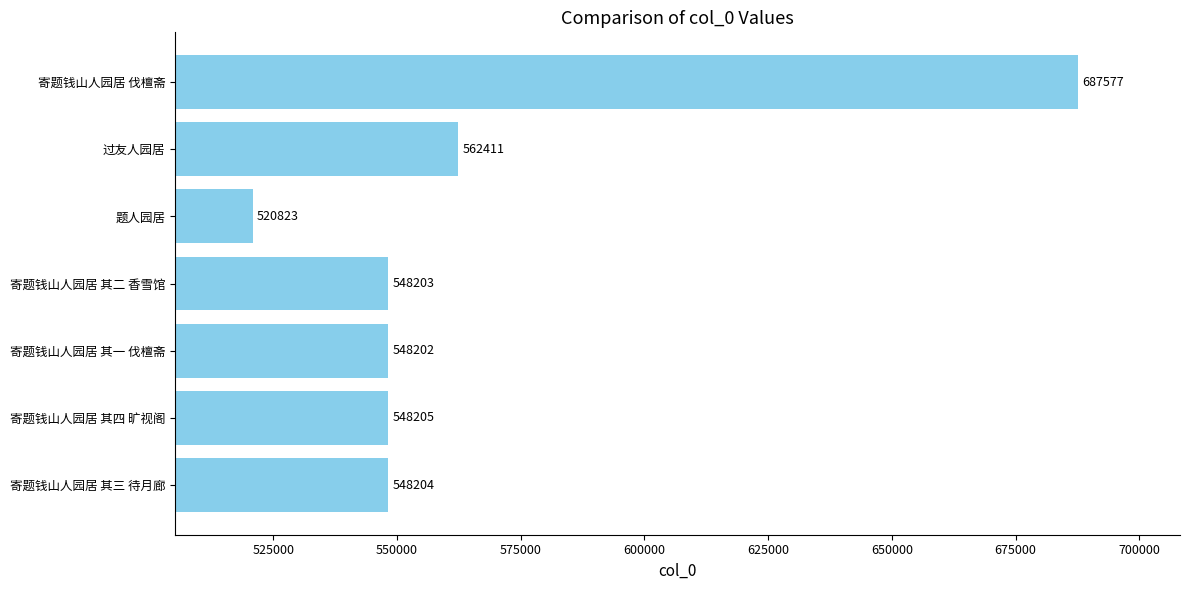

How many data points does each series have?

7